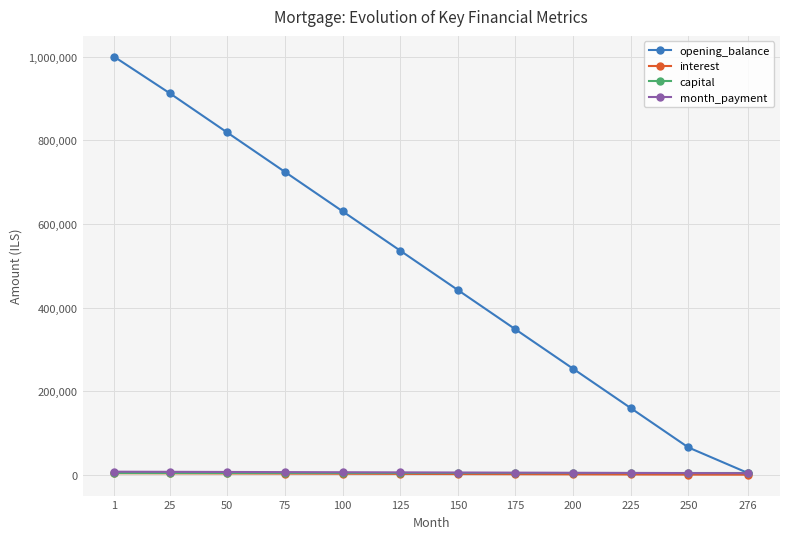

List the labels in order of opening_balance value, smallest first.

276, 250, 225, 200, 175, 150, 125, 100, 75, 50, 25, 1